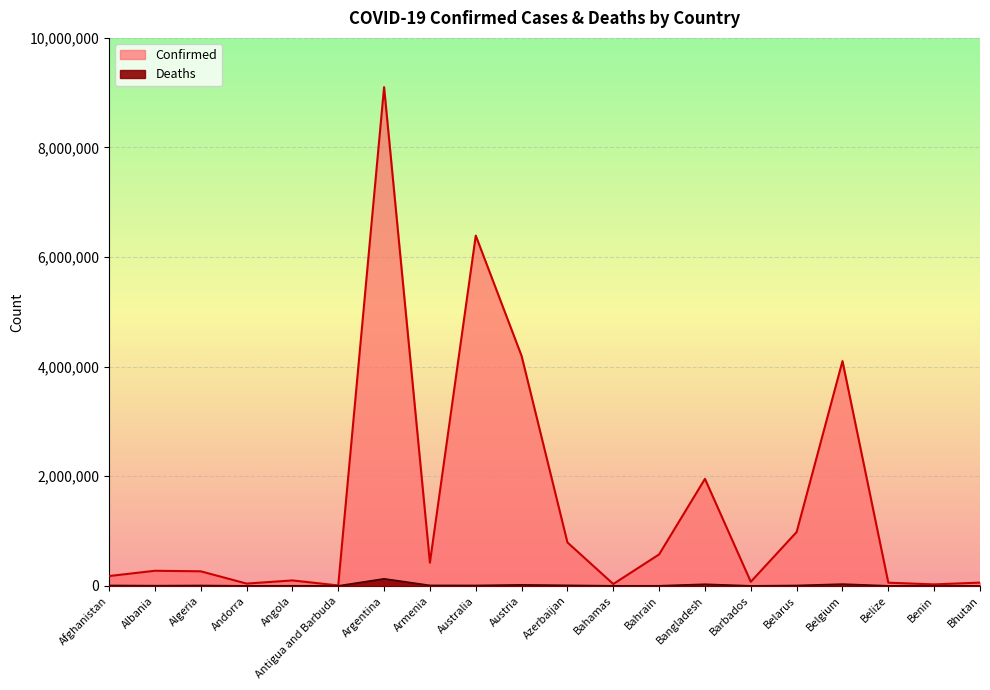

Reading right to left, what are all the values shown in this chart?

Confirmed: 59540	26952	57729	4102082	982867	74454	1952888	574401	33779	792638	4195691	6391910	422896	9101319	7663	99287	41717	265804	275416	179131
Deaths: 21	163	676	31580	6978	430	29127	1477	798	9709	18279	7613	8623	128729	137	1900	153	6875	3497	7686